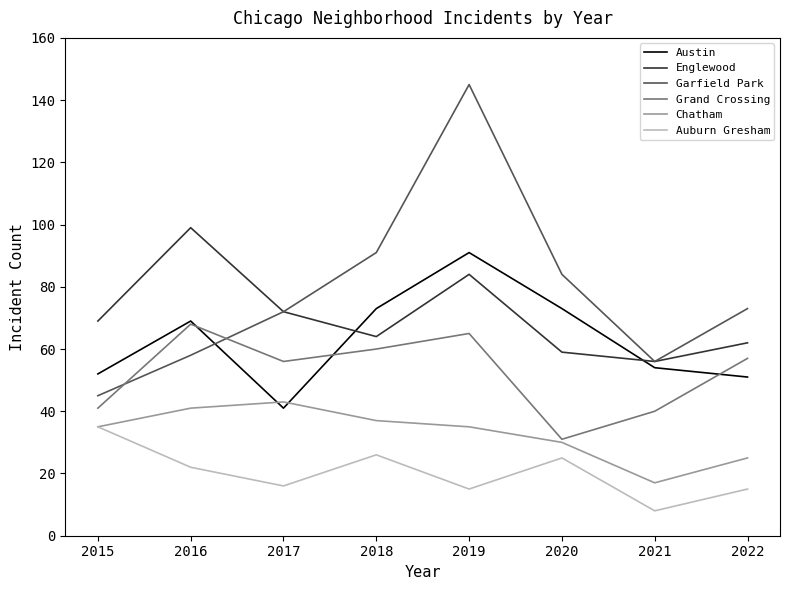

Is it true that Garfield Park equals 73 at 2022?

True